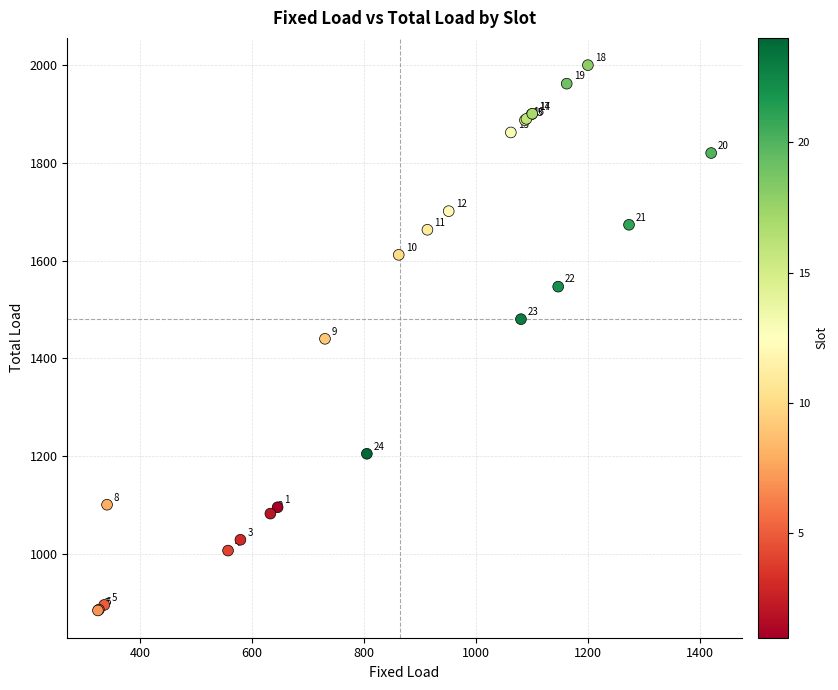

What Y value in the scatter plot is closest to 1442?

1440.2